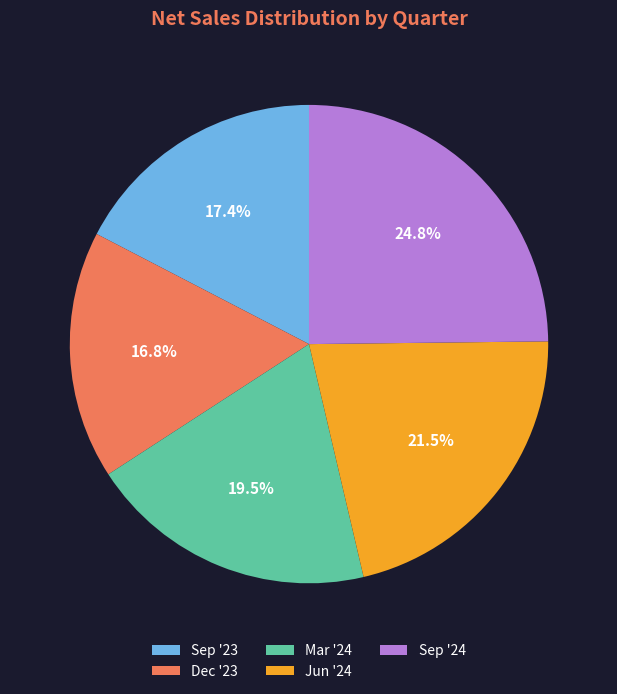

True or false: Sep '23 accounts for 17% of the total.

True